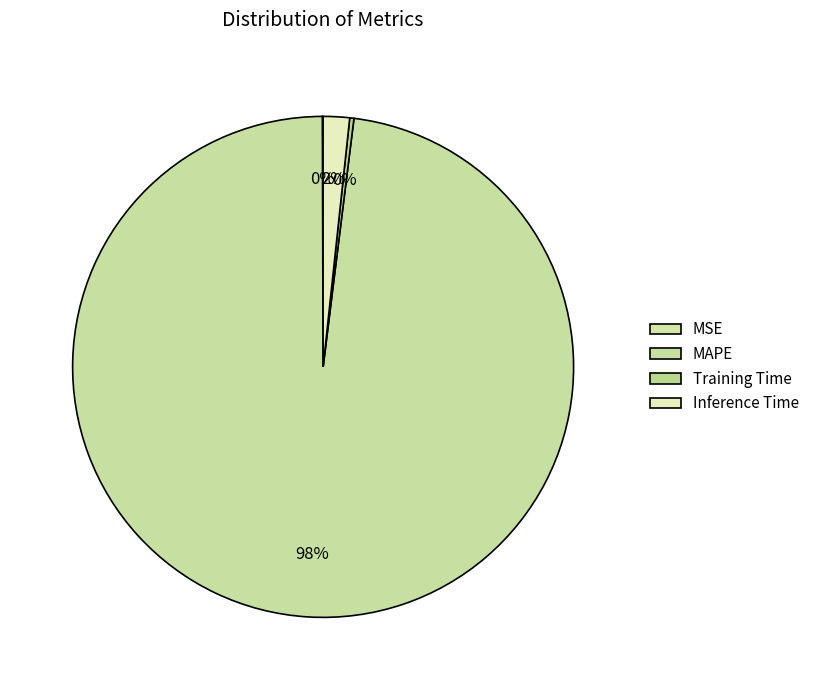

Which slice represents more than half of the pie?

MAPE